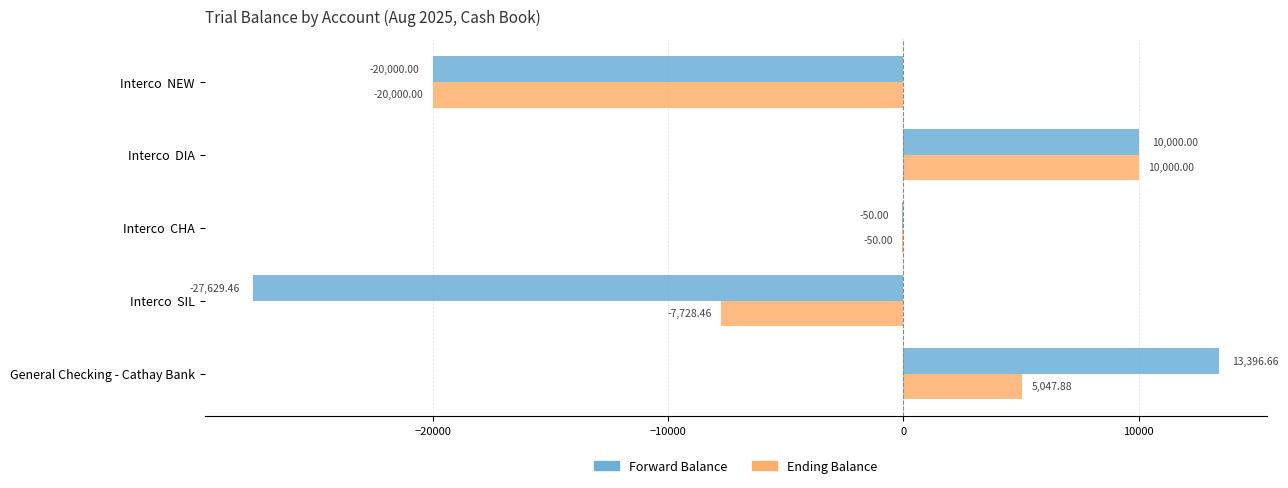

What is the sum of all Ending Balance values?

-12730.6